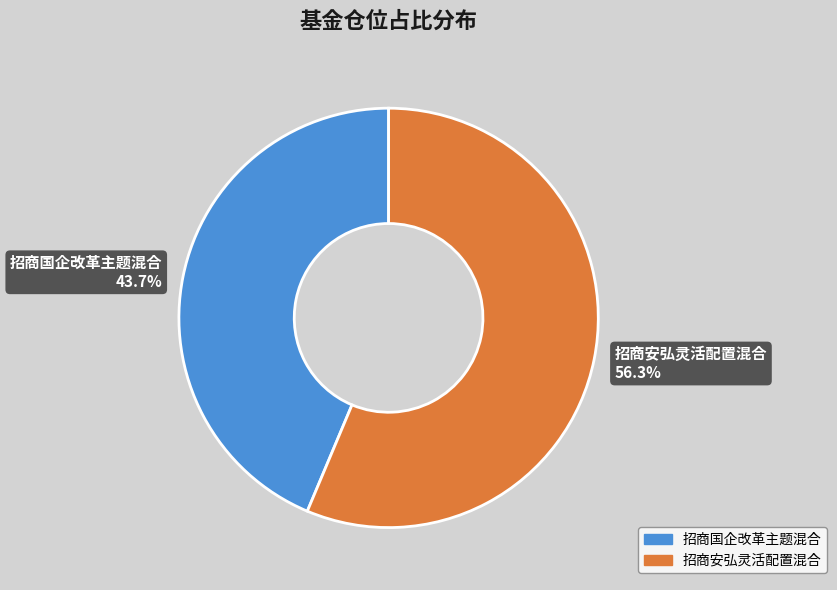

What percentage is NOT represented by 招商安弘灵活配置混合?

43.7%